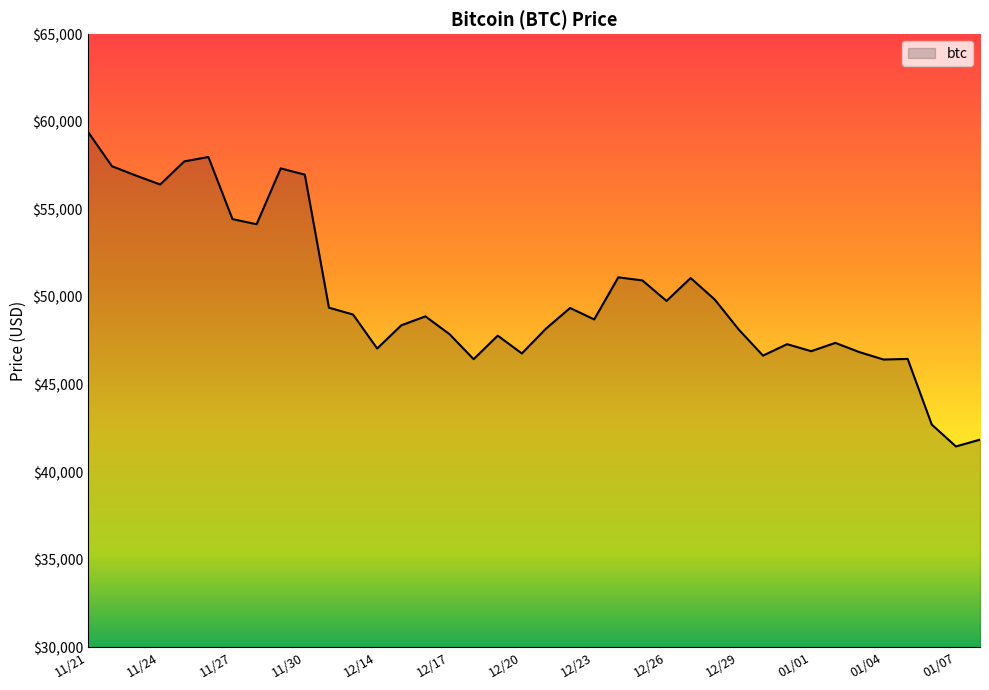

What is the maximum value shown in the chart?

59441